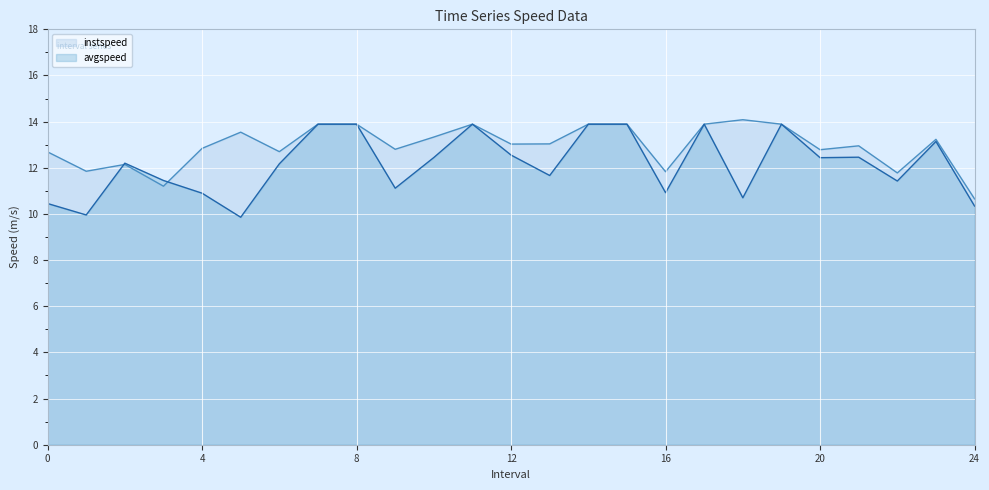

How many lines are shown in the chart?

2